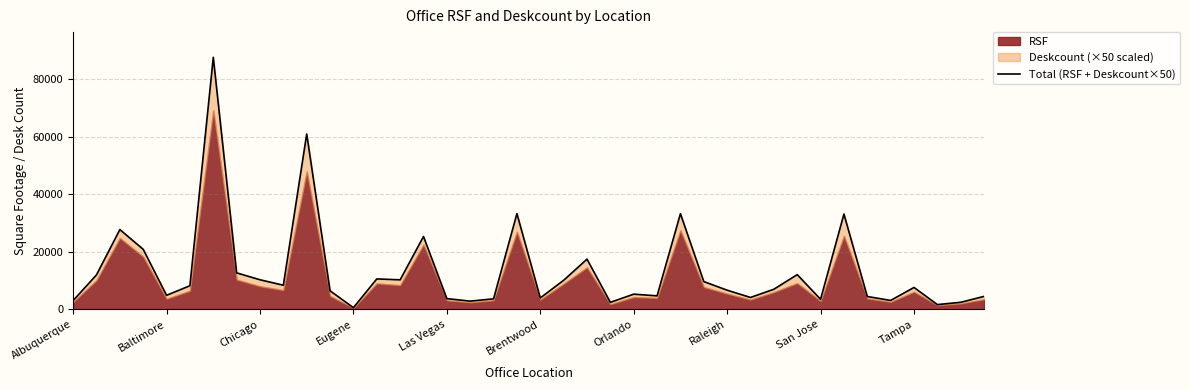

True or false: the data shows 633 at Eugene.

True